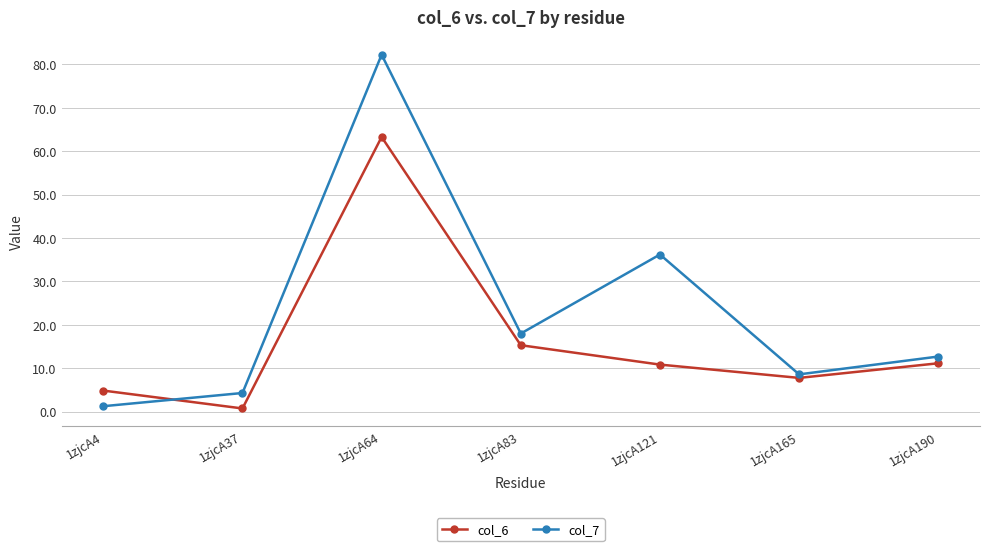

Where do col_6 and col_7 first cross each other?

1zjcA4 and 1zjcA37